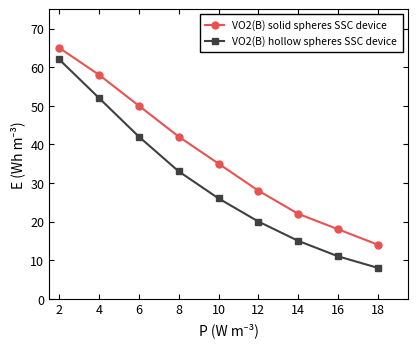

True or false: VO2(B) hollow spheres SSC device and VO2(B) solid spheres SSC device intersect in this chart.

False